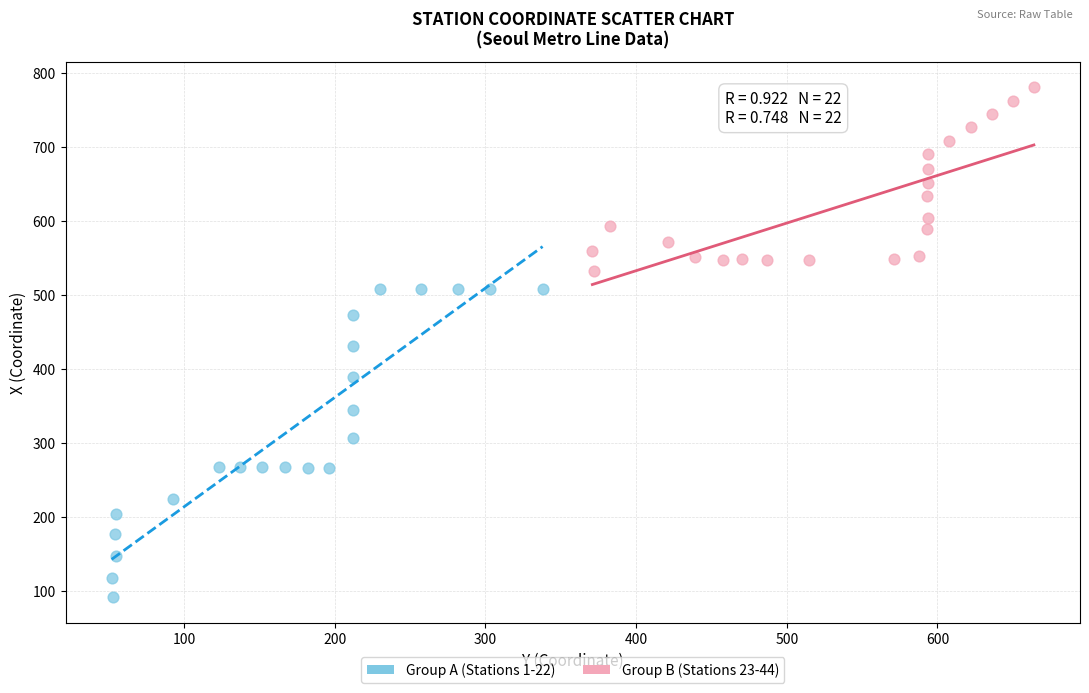

Which series reaches the minimum Y coordinate?

Group A (Stations 1-22)